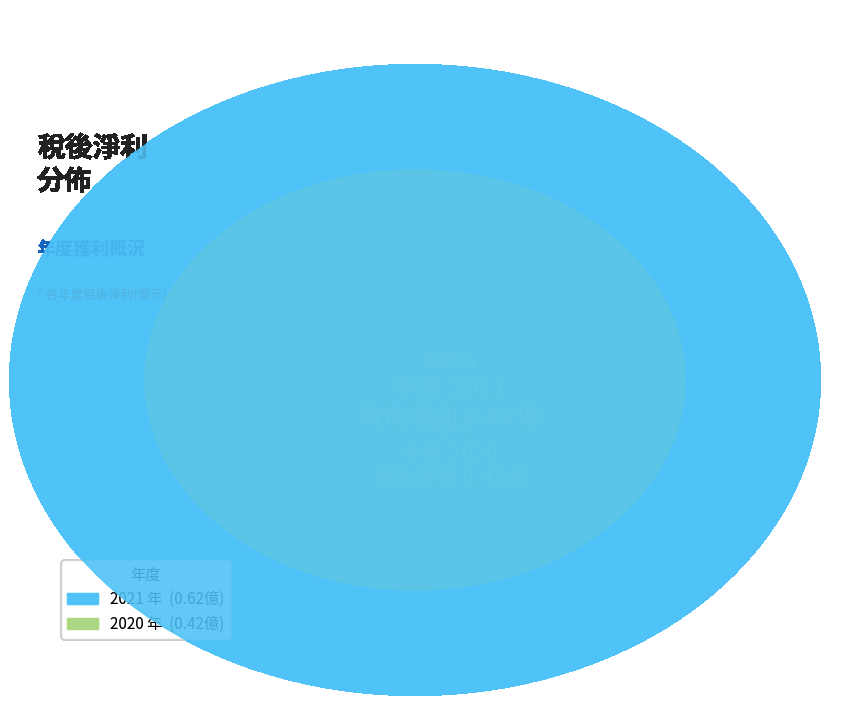

What is the change in value from 2021 to 2020?

-0.2